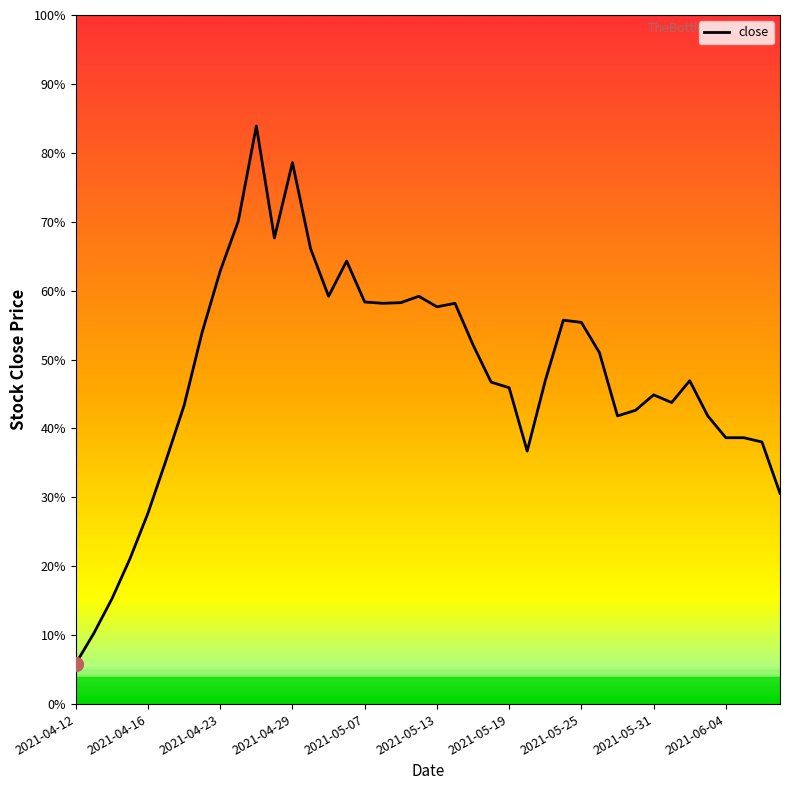

Is this an area chart (filled region under the line)?

No